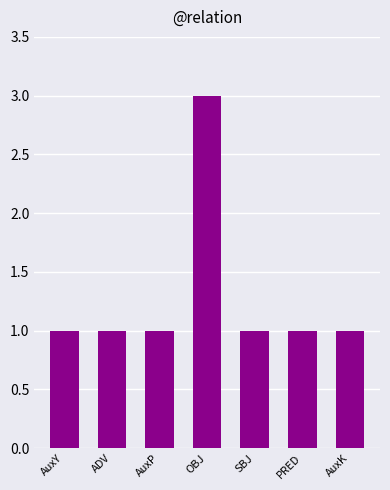

Reading right to left, extract all data points from this chart.

AuxK=1	PRED=1	SBJ=1	OBJ=3	AuxP=1	ADV=1	AuxY=1